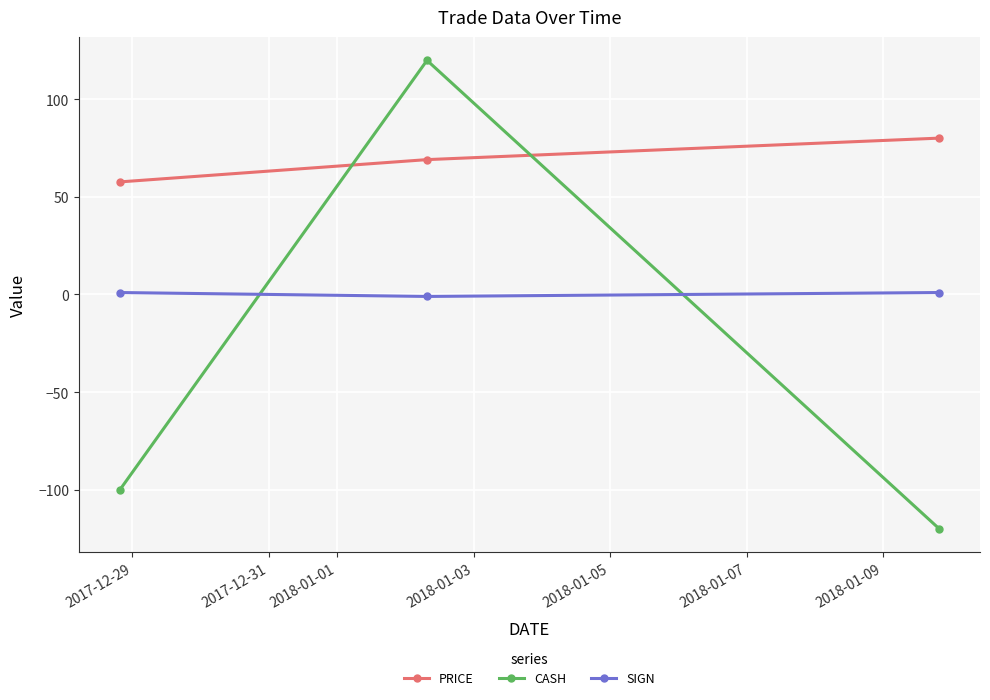

Which series has the largest total across all categories?

PRICE